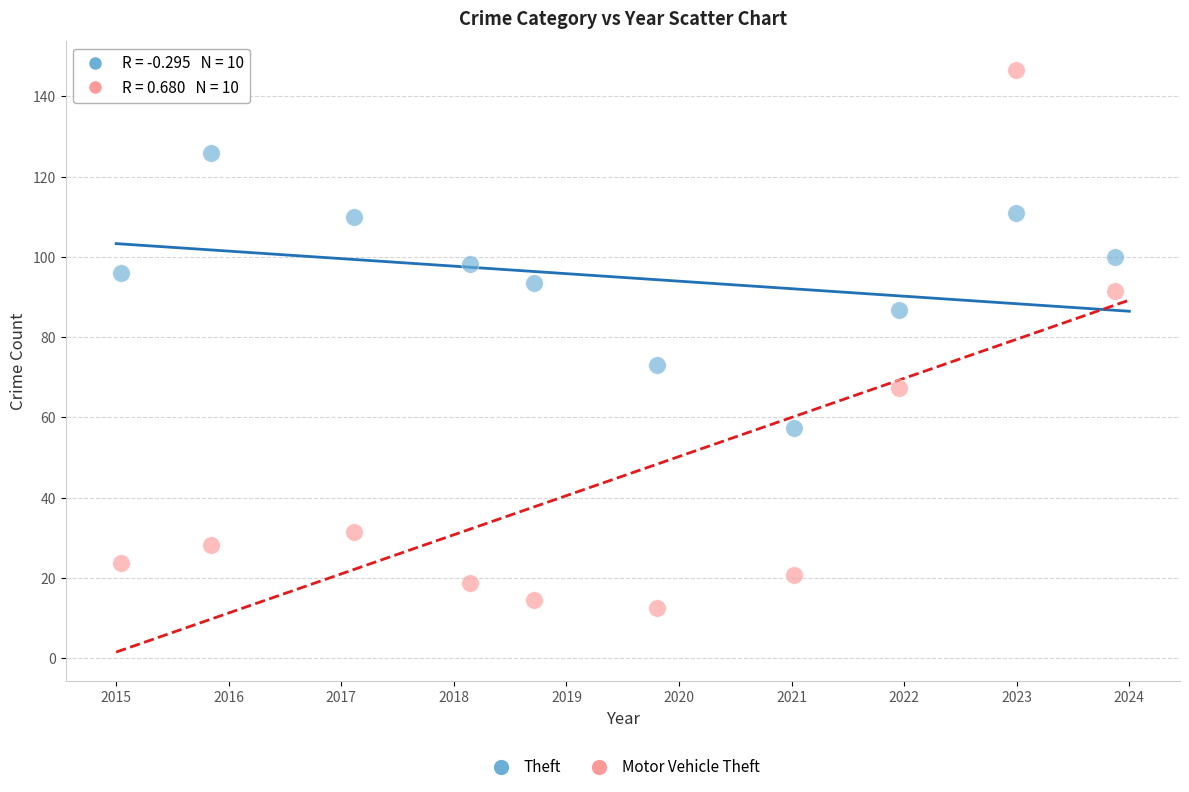

Which series reaches the minimum Y coordinate?

Motor Vehicle Theft